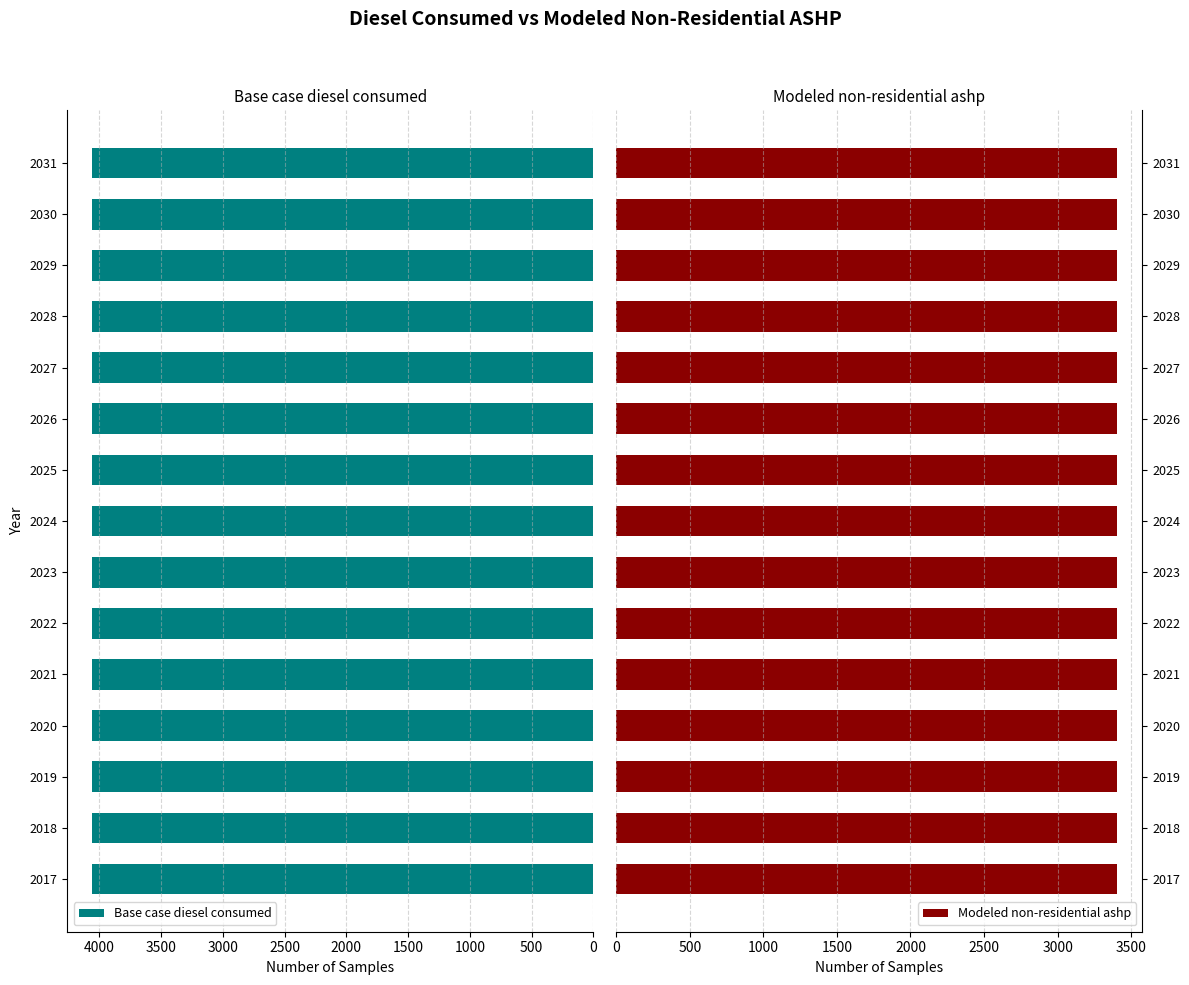

Which category has the highest value across all series?

2017